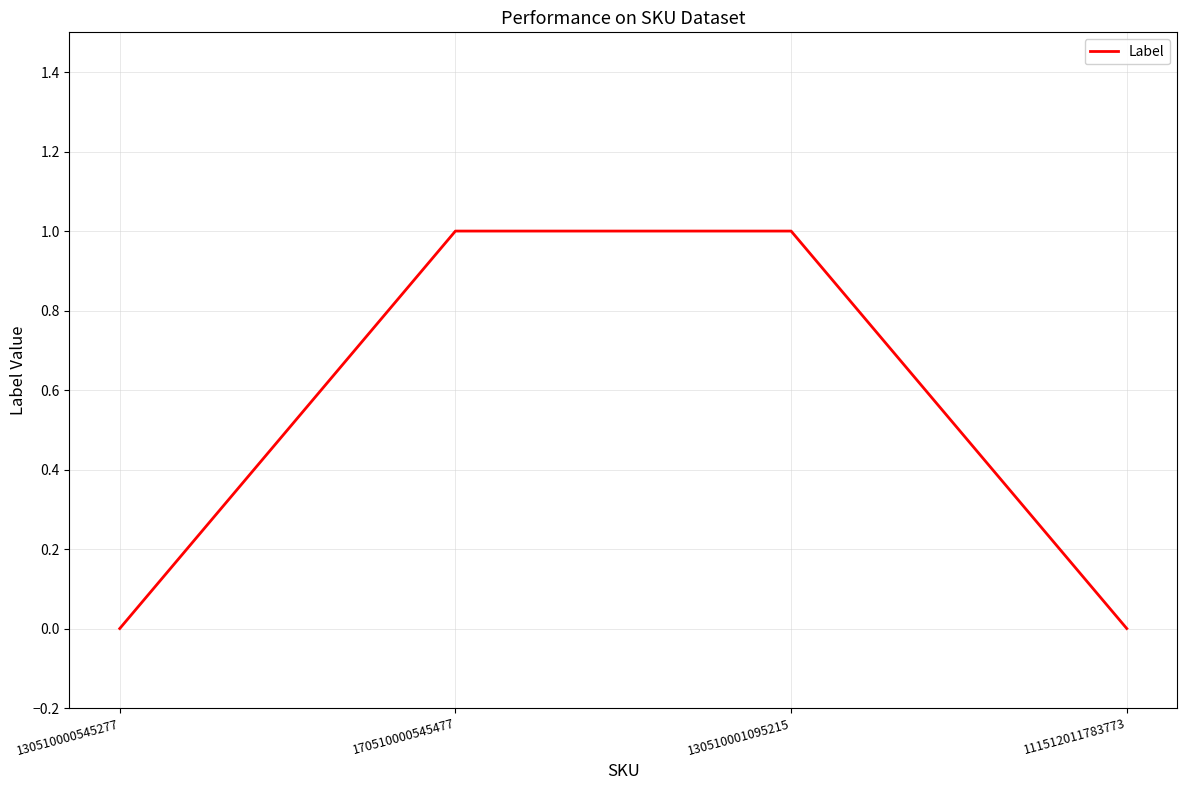

The chart shows a value of 1 at 130510001095215. True or false?

True